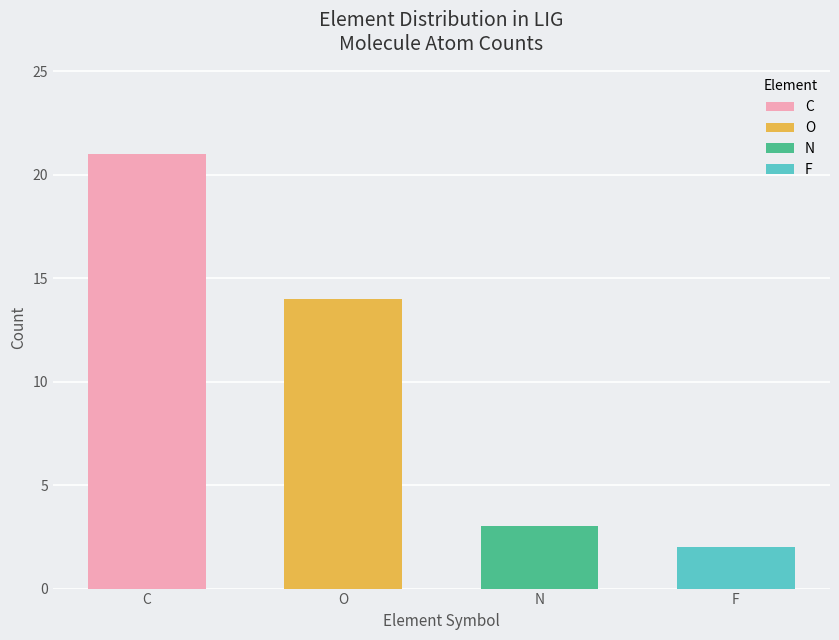

Reading right to left, extract all data points from this chart.

C: F=0	N=0	O=0	C=21
O: F=0	N=0	O=14	C=0
N: F=0	N=3	O=0	C=0
F: F=2	N=0	O=0	C=0